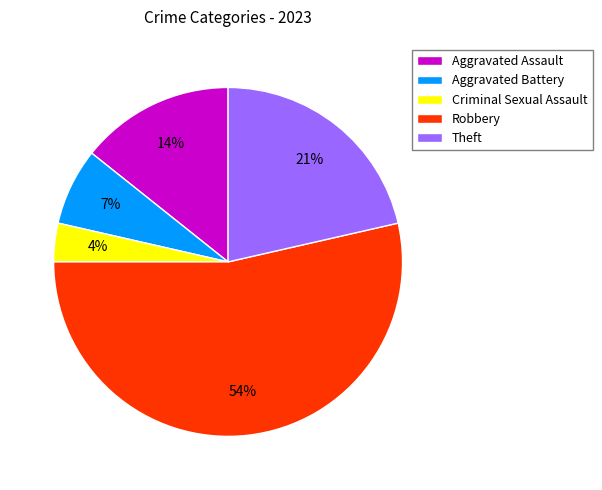

Count the number of slices in the pie.

5